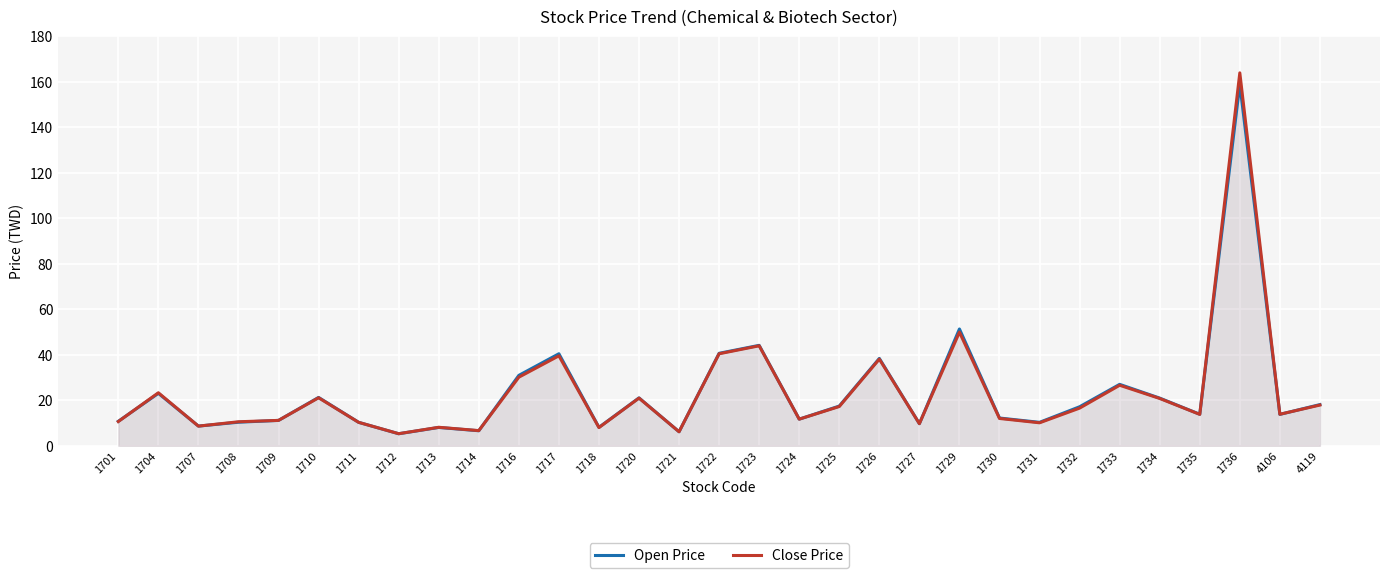

Reading left to right, what are all the values shown in this chart?

Open Price: 1701=10.8	1704=23.1	1707=8.7	1708=10.4	1709=11.2	1710=21.3	1711=10.3	1712=5.3	1713=8.1	1714=6.7	1716=31.0	1717=40.5	1718=8.2	1720=21.1	1721=6.2	1722=40.7	1723=44.2	1724=11.8	1725=17.5	1726=38.5	1727=9.8	1729=51.4	1730=12.2	1731=10.3	1732=17.2	1733=27.1	1734=21.0	1735=13.9	1736=159.0	4106=13.8	4119=18.1
Close Price: 1701=10.7	1704=23.4	1707=8.7	1708=10.6	1709=11.2	1710=21.1	1711=10.3	1712=5.3	1713=8.2	1714=6.7	1716=30.2	1717=39.6	1718=8.1	1720=21.0	1721=6.2	1722=40.5	1723=44.0	1724=11.8	1725=17.3	1726=38.1	1727=9.8	1729=50.0	1730=12.1	1731=10.2	1732=16.6	1733=26.6	1734=20.9	1735=13.8	1736=164.0	4106=13.9	4119=17.9